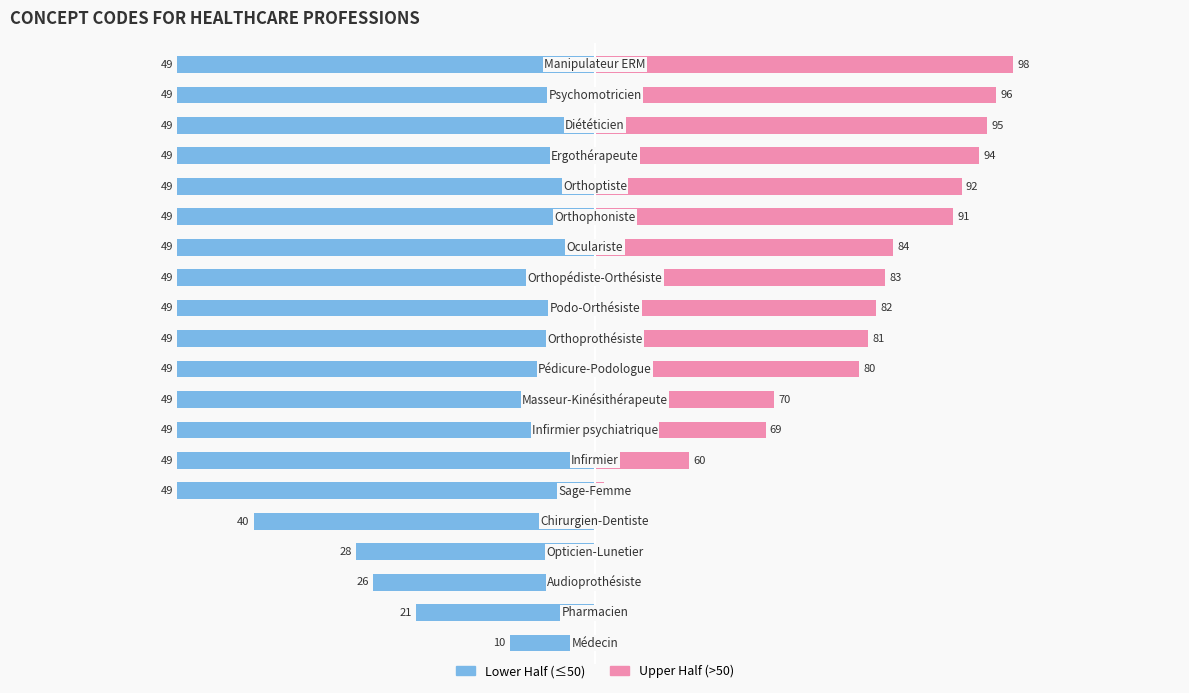

The value of Lower Half at 15 is -32. True or false?

False